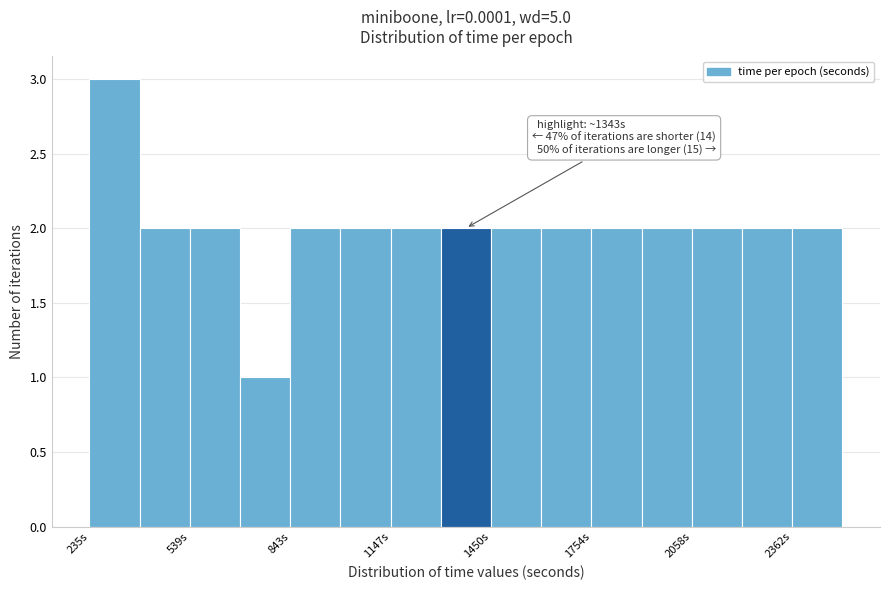

Read against the x-axis, roughly where is the centre of the tallest bar?

300